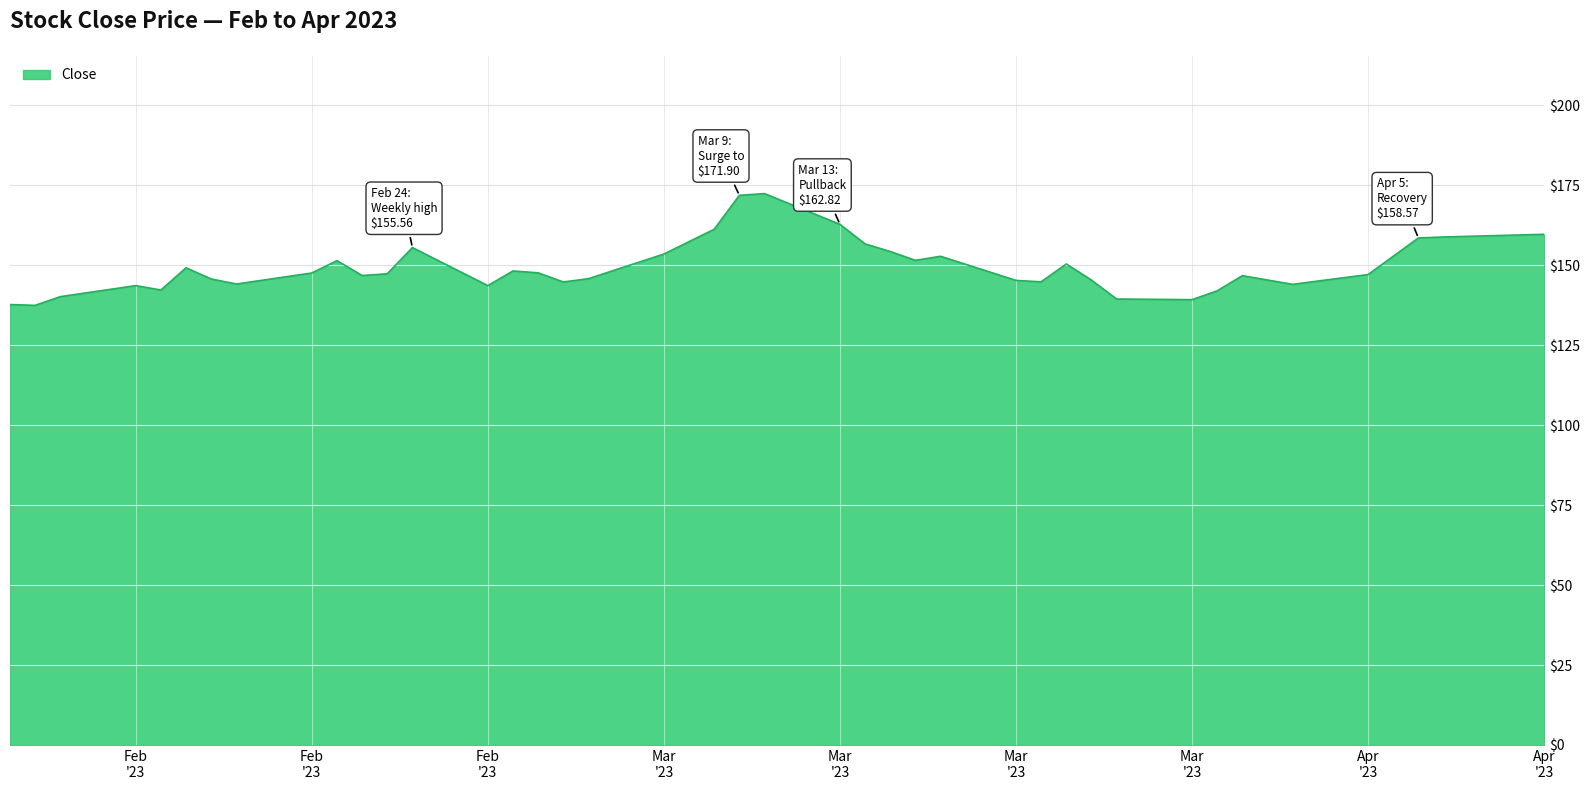

What is the maximum value shown in the chart?

172.4